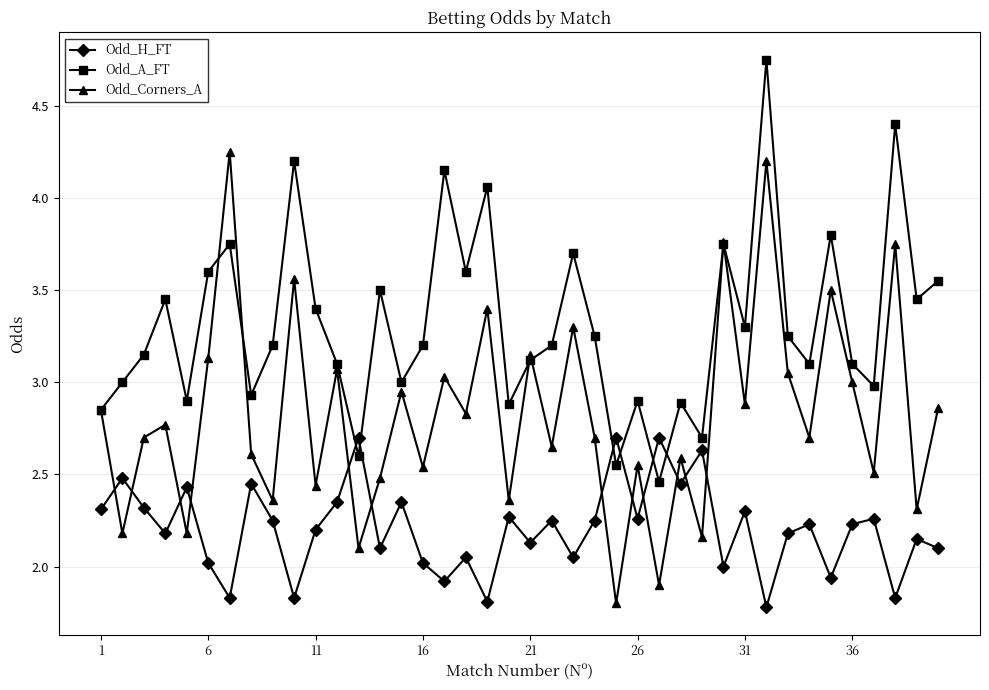

How many interior local valleys does the Odd_Corners_A series have?

16